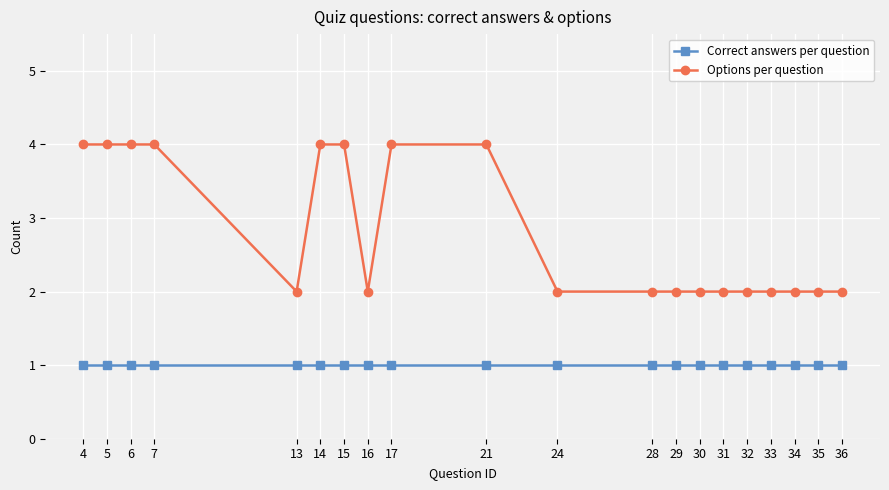

At 17, list the series in order from smallest to largest.

Correct answers per question, Options per question